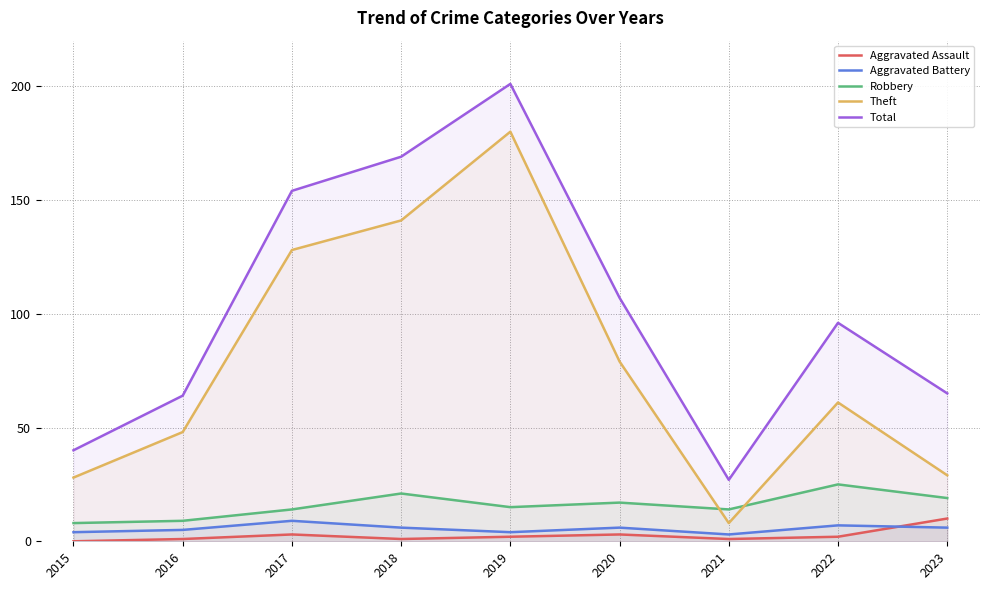

How many interior local peaks does the Total series have?

2